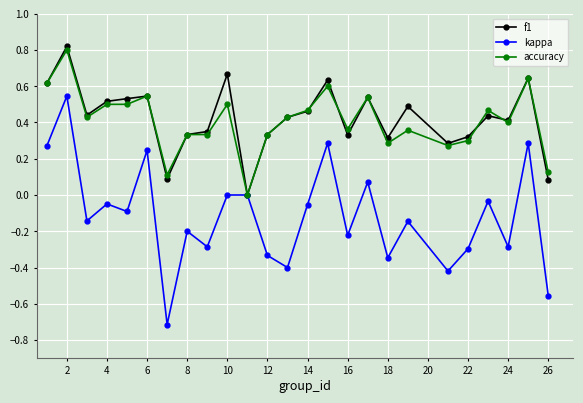

Which series has the widest spread of values?

kappa